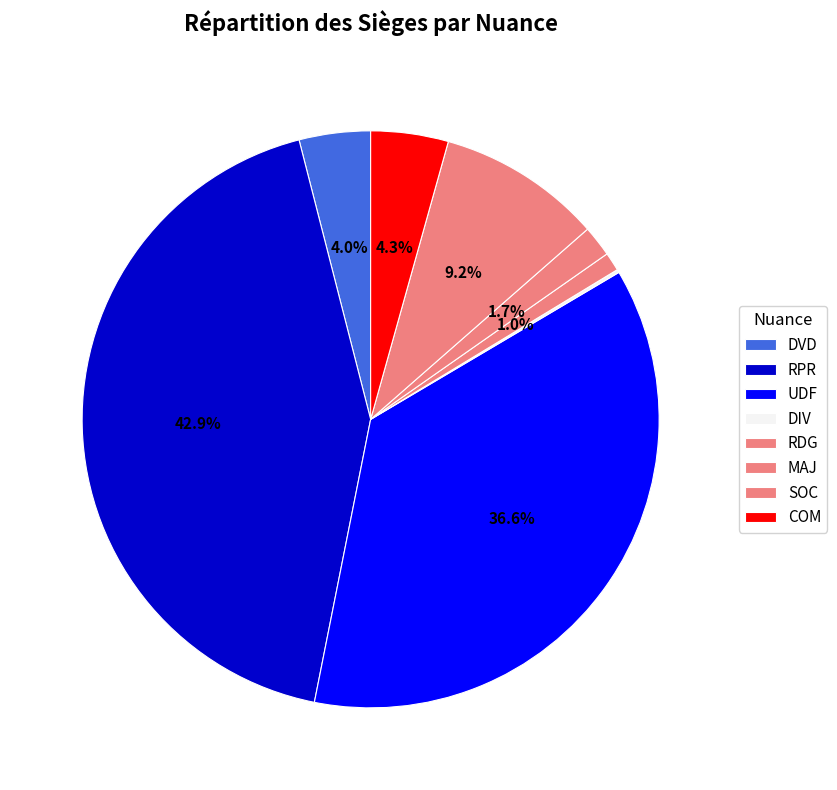

Approximately how many times larger is the value at COM compared to MAJ?

2.5